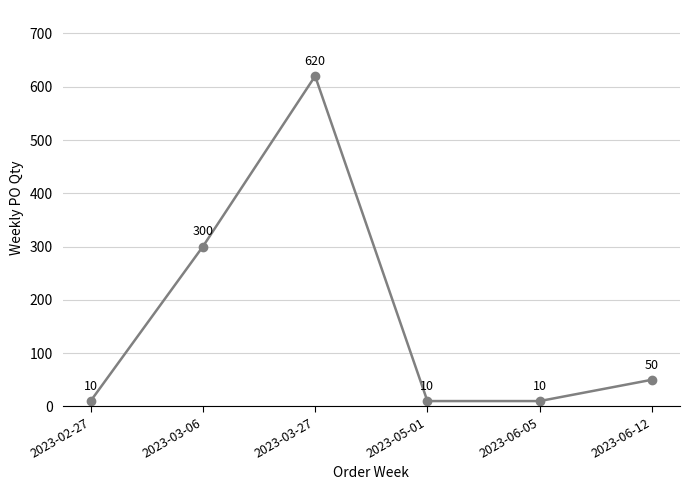

How many lines are shown in the chart?

1